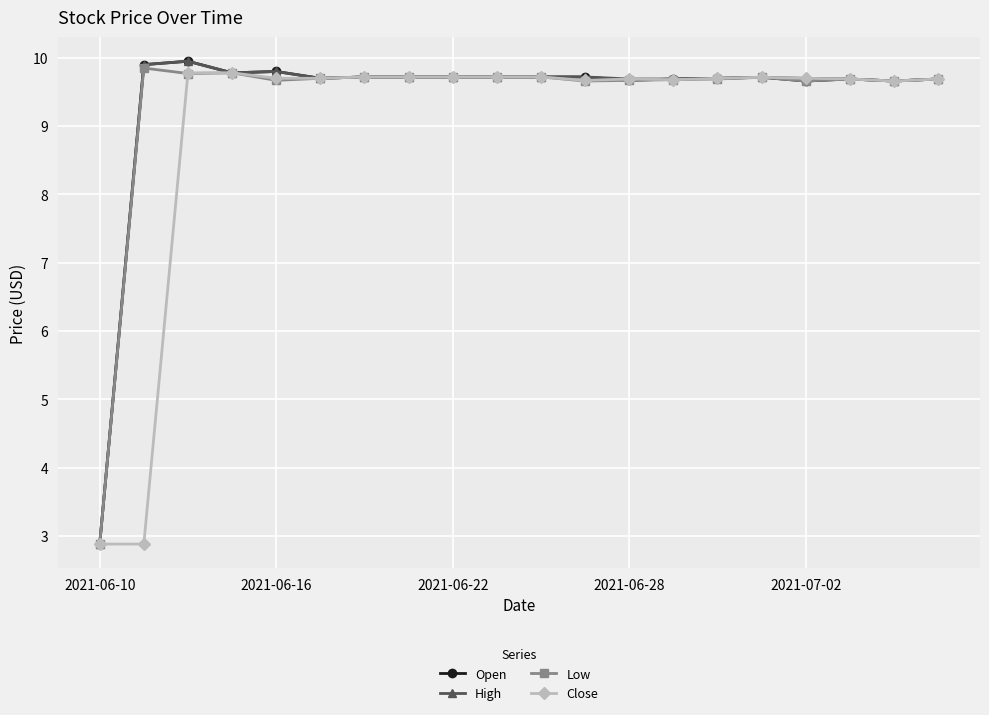

In Open, how many points are lower than both neighbors (excluding endpoints)?

5